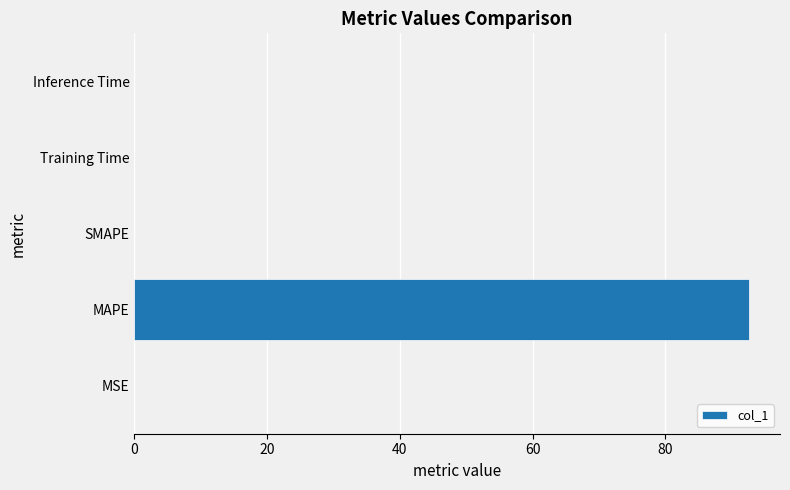

Which has a higher value, Inference Time or MAPE?

MAPE